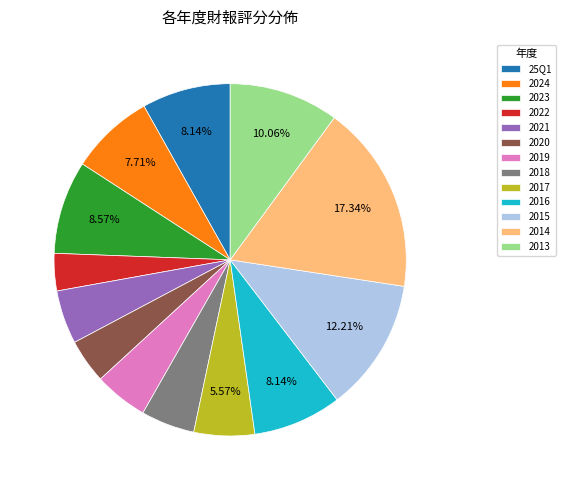

Is it true that 2021 is 16% of the pie?

False